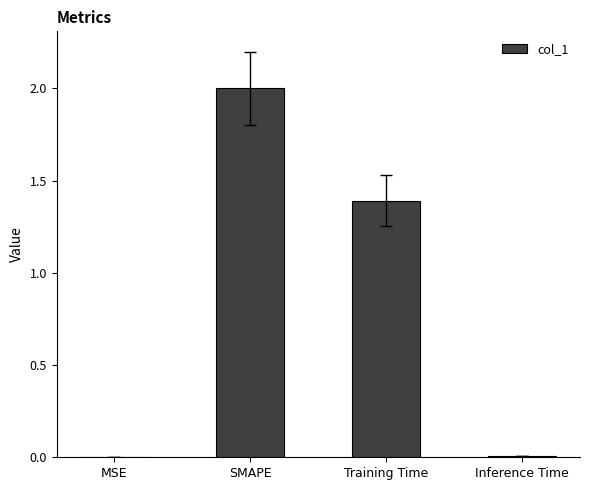

What is the change in value from SMAPE to Inference Time?

-2.0